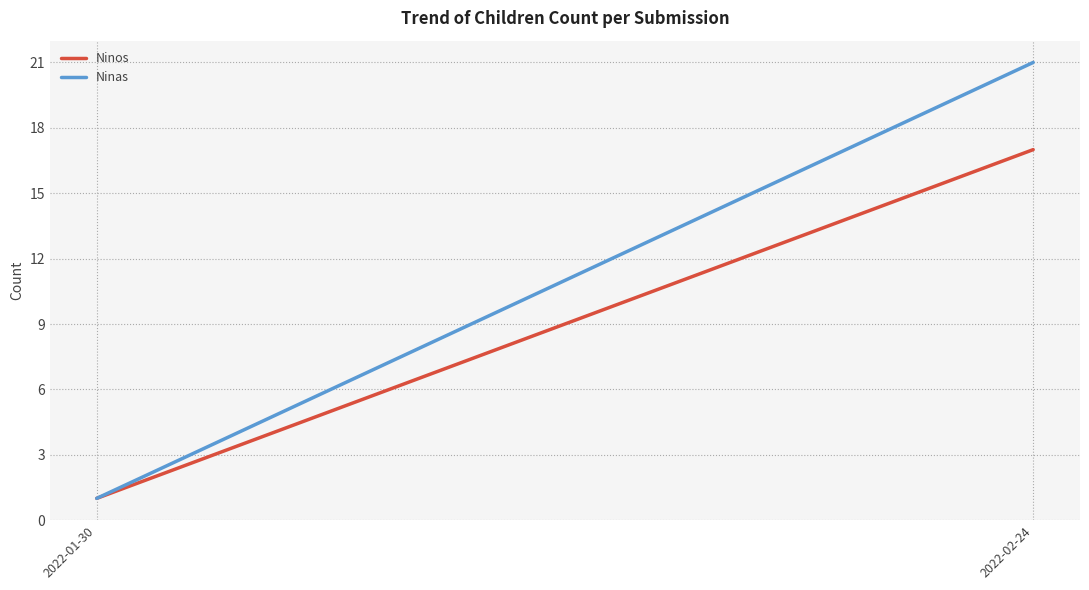

Which series has the largest total across all categories?

Ninas